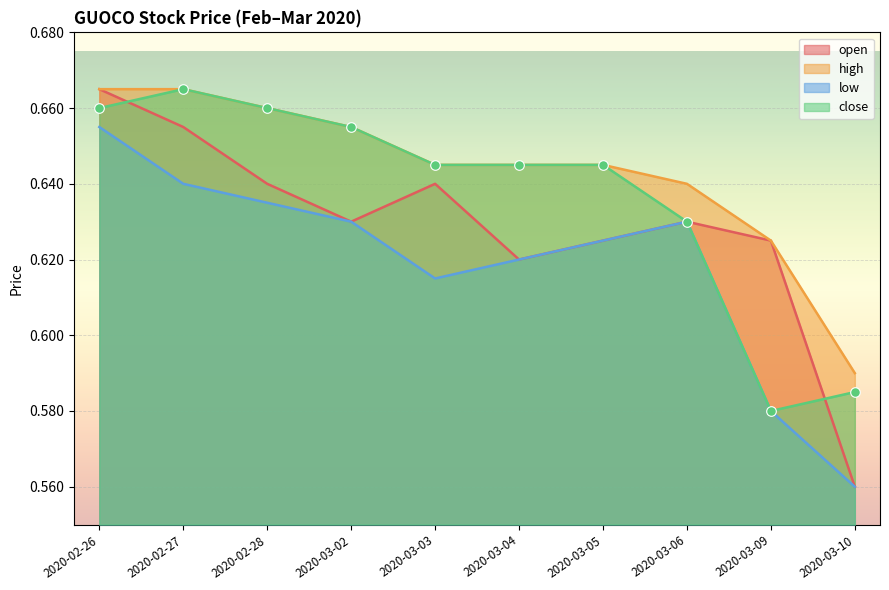

Is the value of close at 2020-02-27 greater than the value of low at 2020-03-10?

Yes